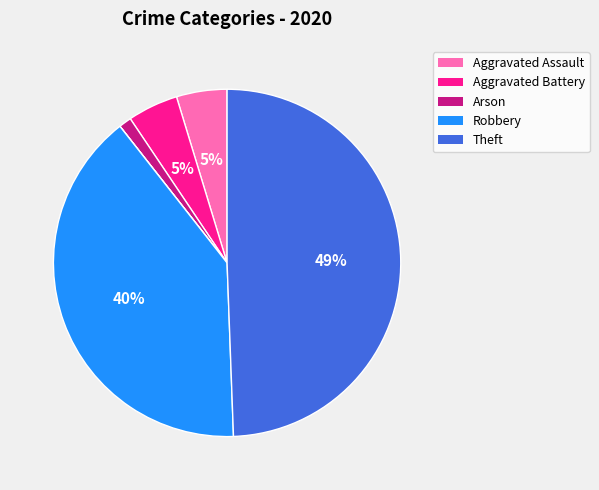

To the nearest percent, what is the average slice percentage?

14%